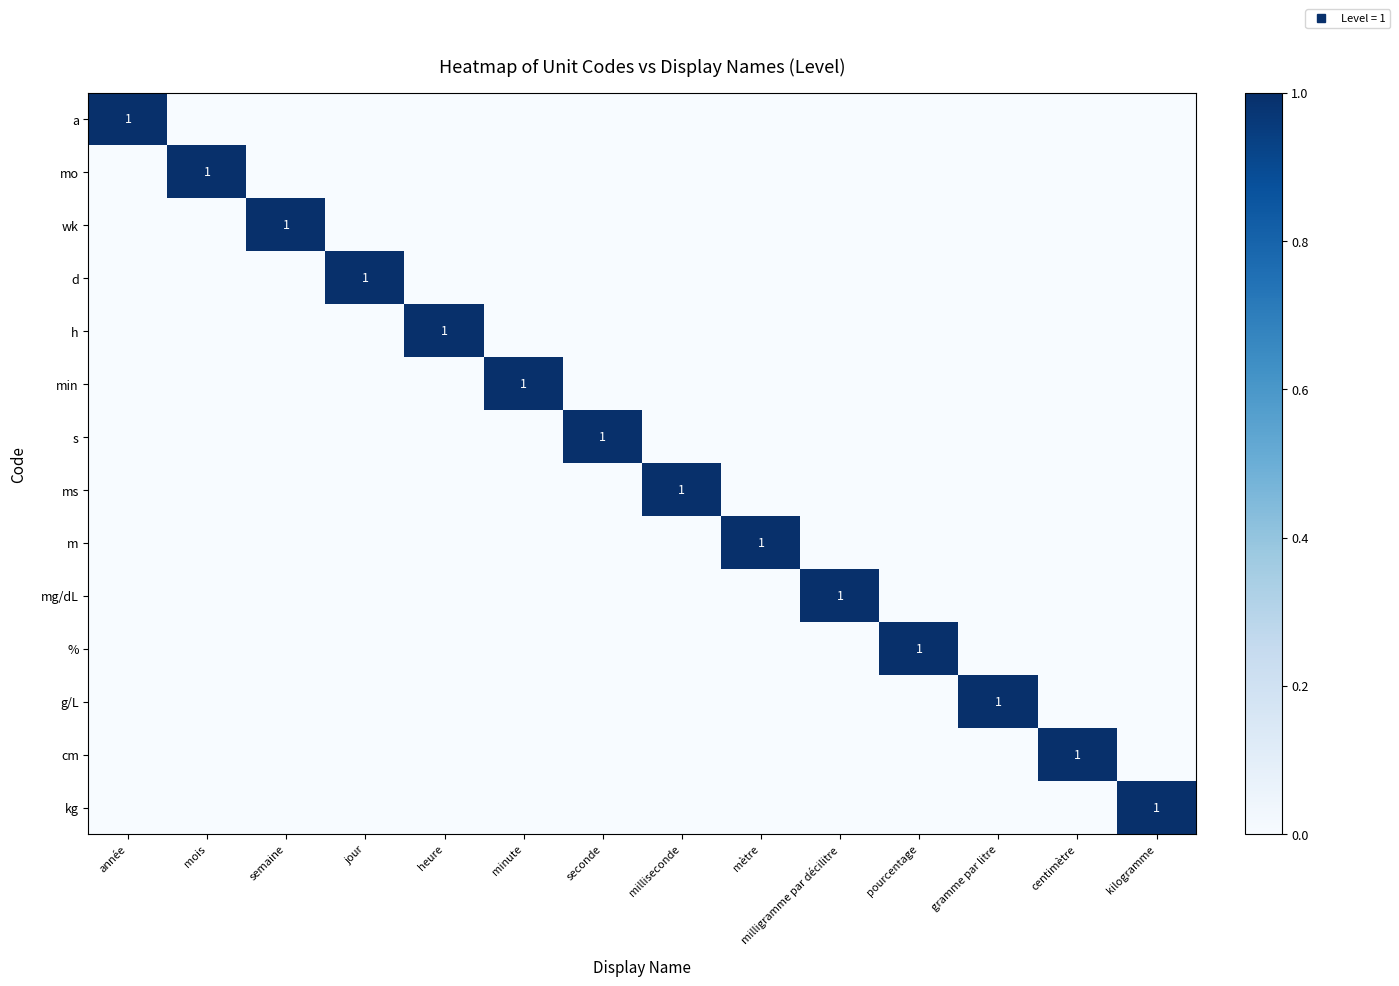

At which category is the sum across all series the highest?

année